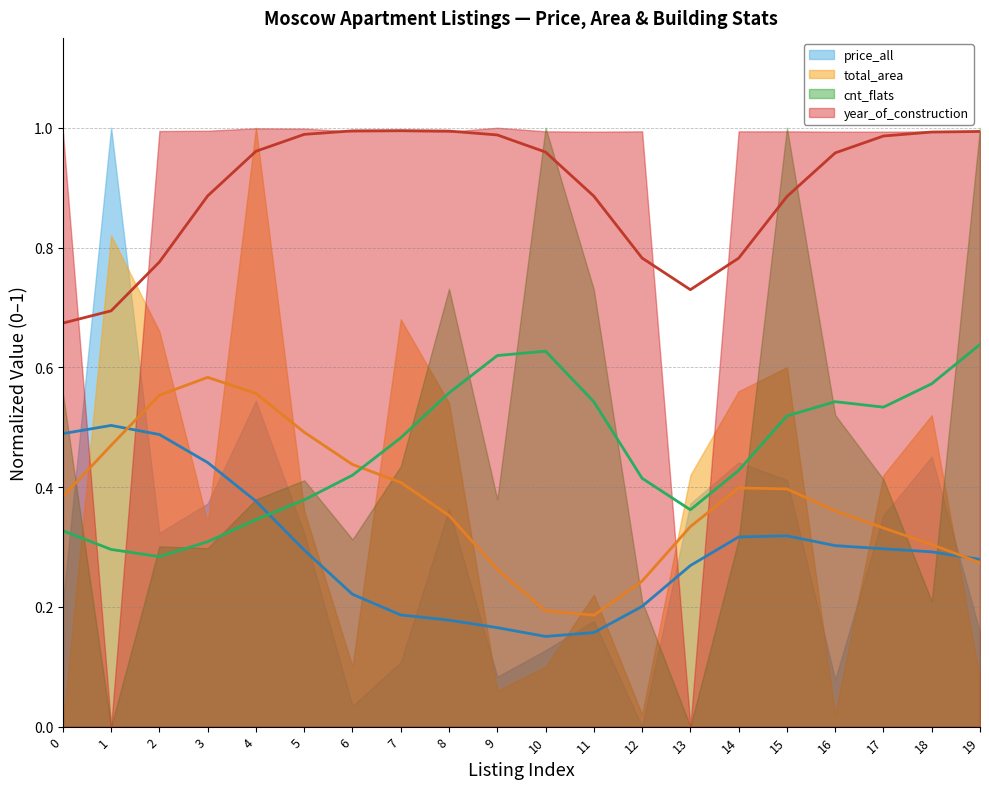

True or false: year_of_construction (trend) and total_area (trend) cross at least once.

False